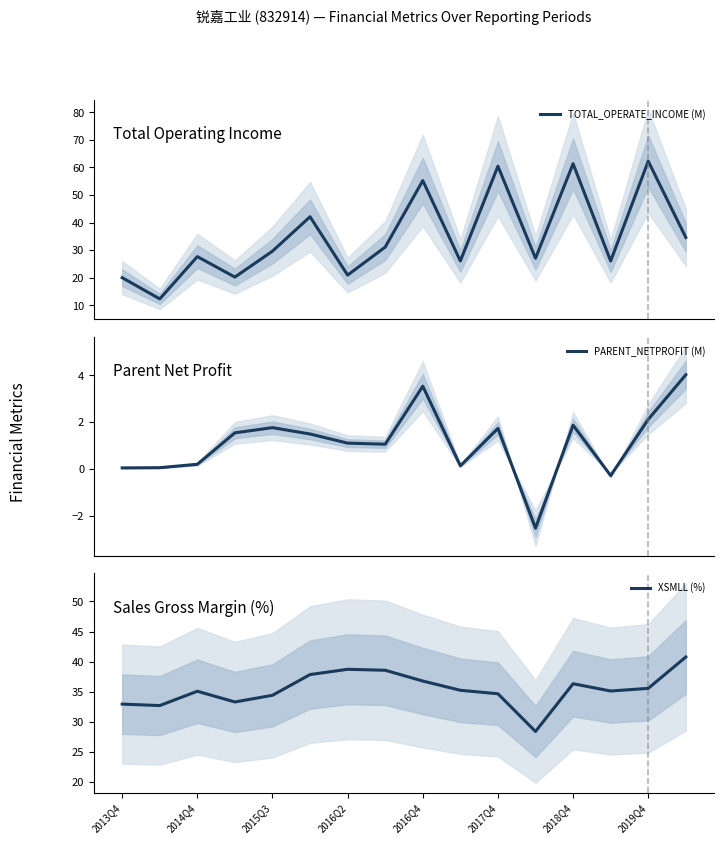

The value of XSMLL (%) at 2017Q4 is 13.4. True or false?

False